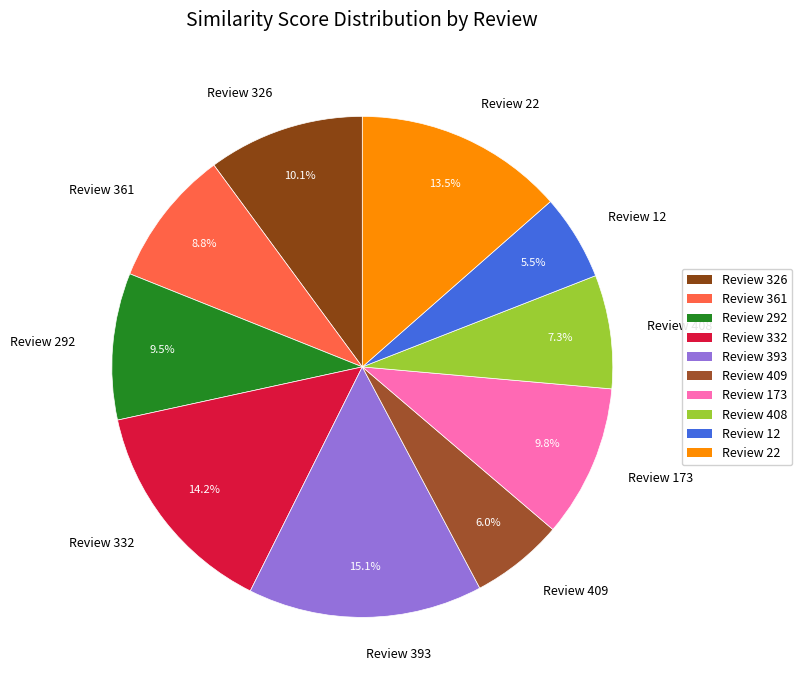

To the nearest percent, what is the difference between the largest and smallest slice percentages?

10%